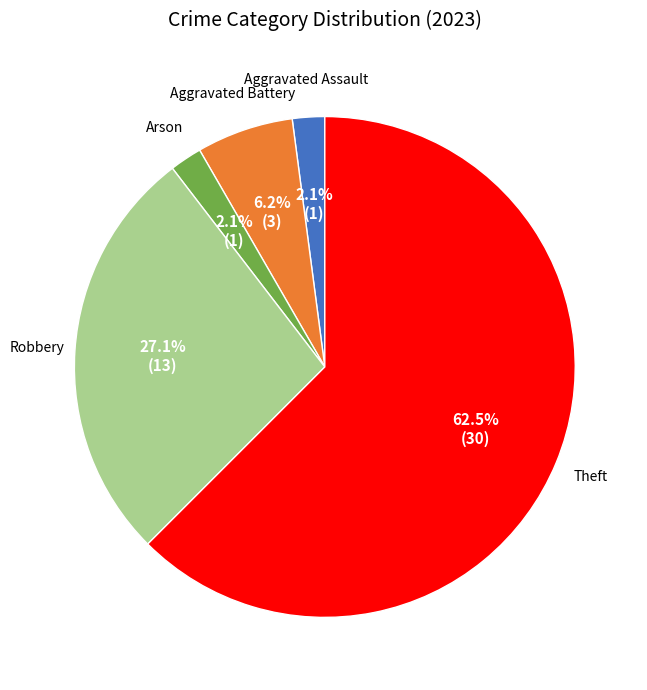

Is there a majority slice in this chart?

Yes